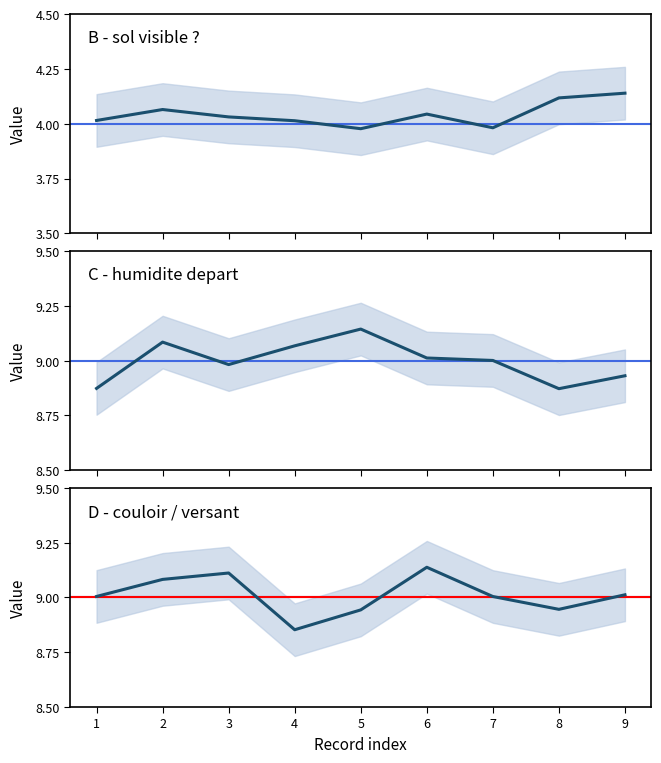

Between 2 and 1, which is larger?

2